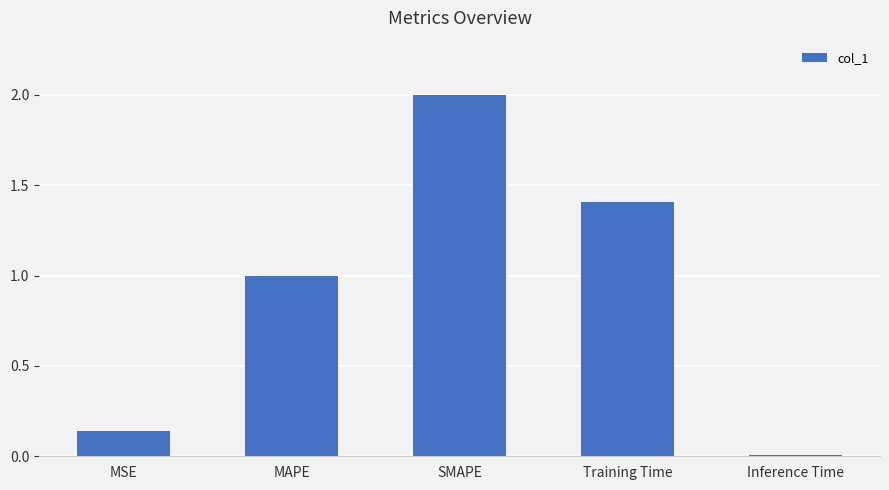

What value does the data have at Training Time?

1.4